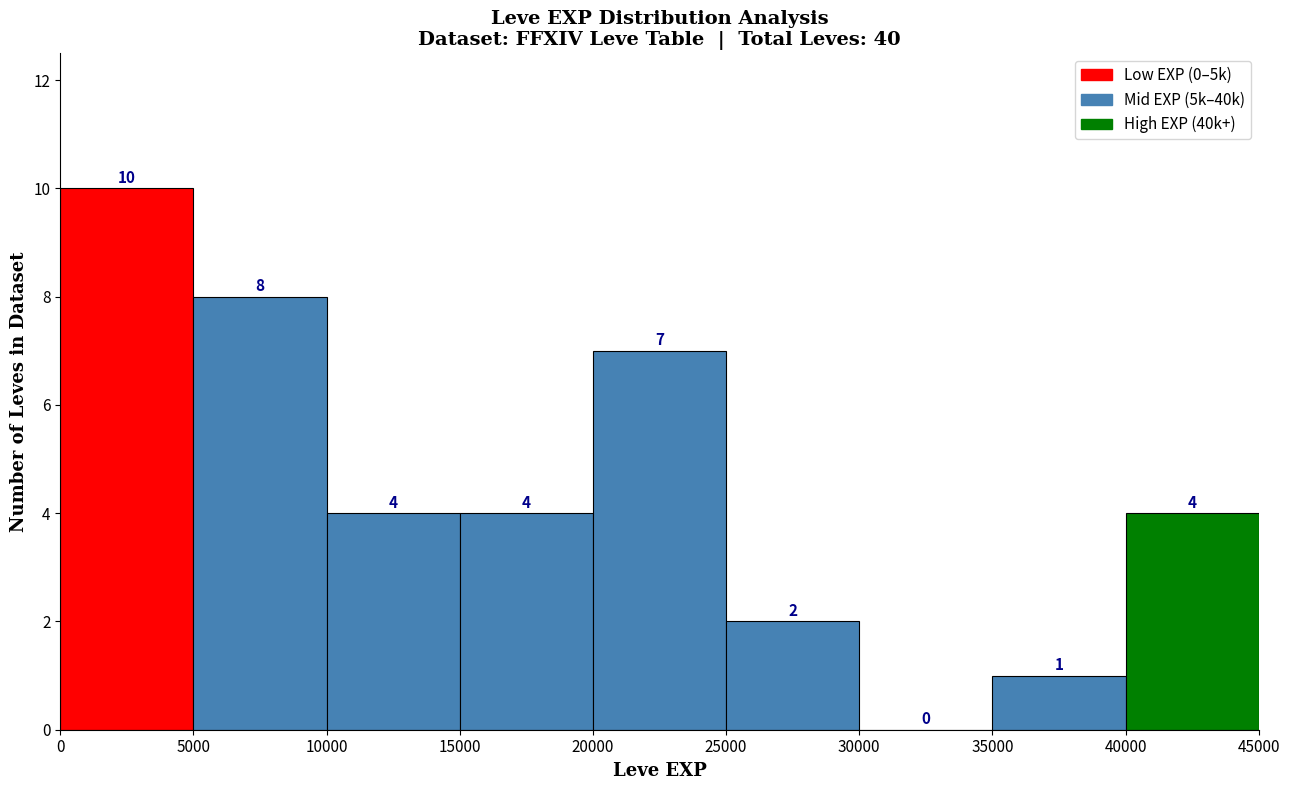

What is the height of the bar covering 20000 to 25000 on the x-axis?

7